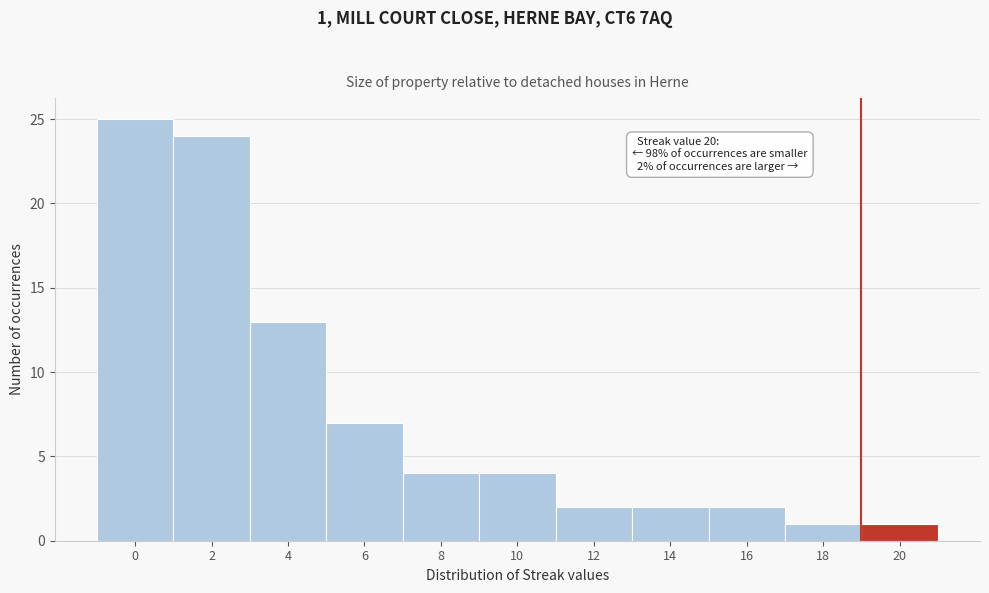

Reading left to right, what are all the values shown in this chart?

0=25	2=24	4=13	6=7	8=4	10=4	12=2	14=2	16=2	18=1	20=1